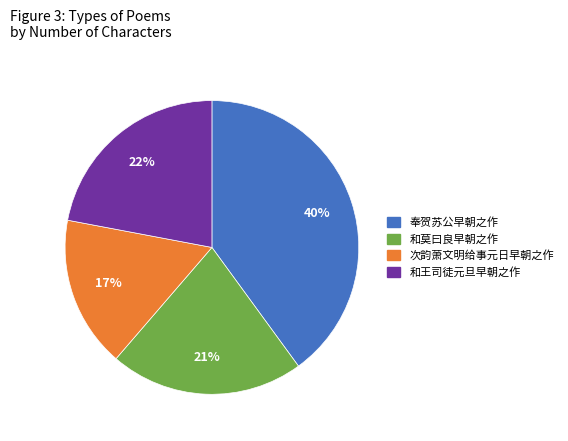

Which has a higher value, 次韵萧文明给事元日早朝之作 or 和莫曰良早朝之作?

和莫曰良早朝之作